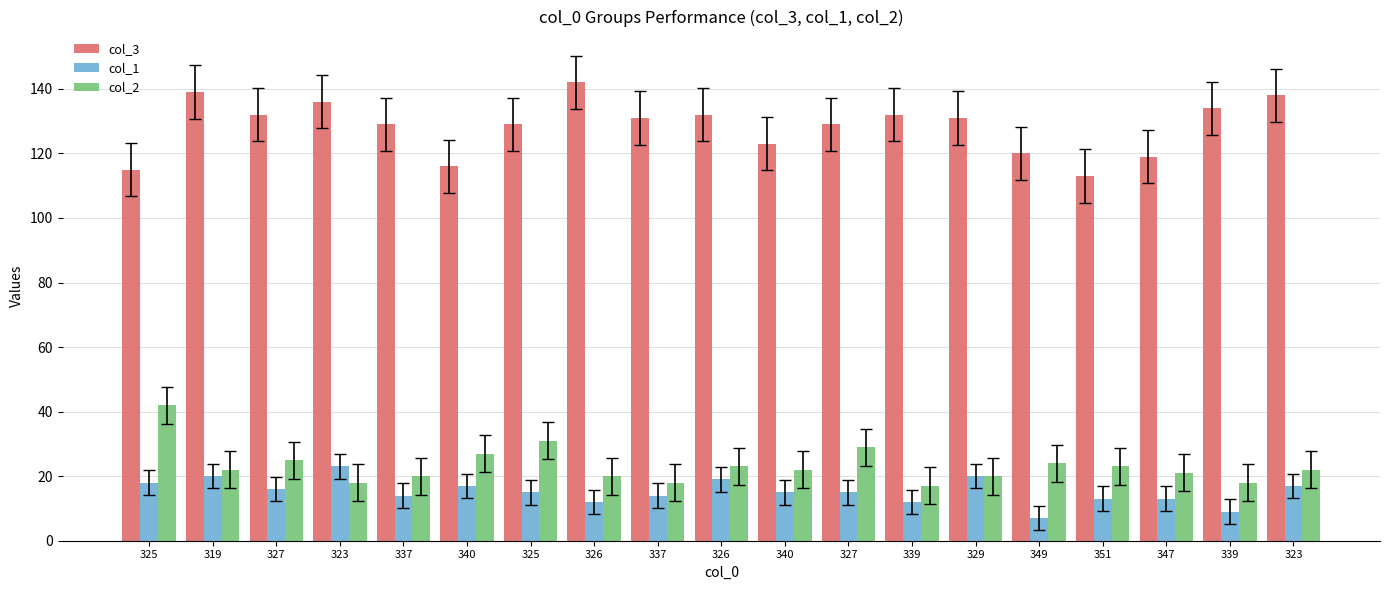

How many bars are there in each group?

3